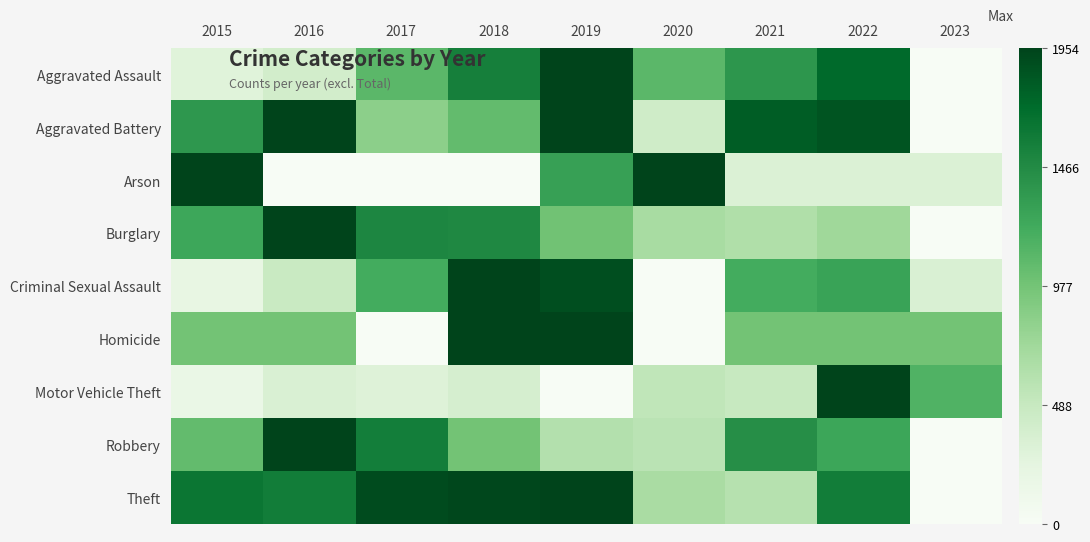

At how many categories does at least one series exceed 0?

9